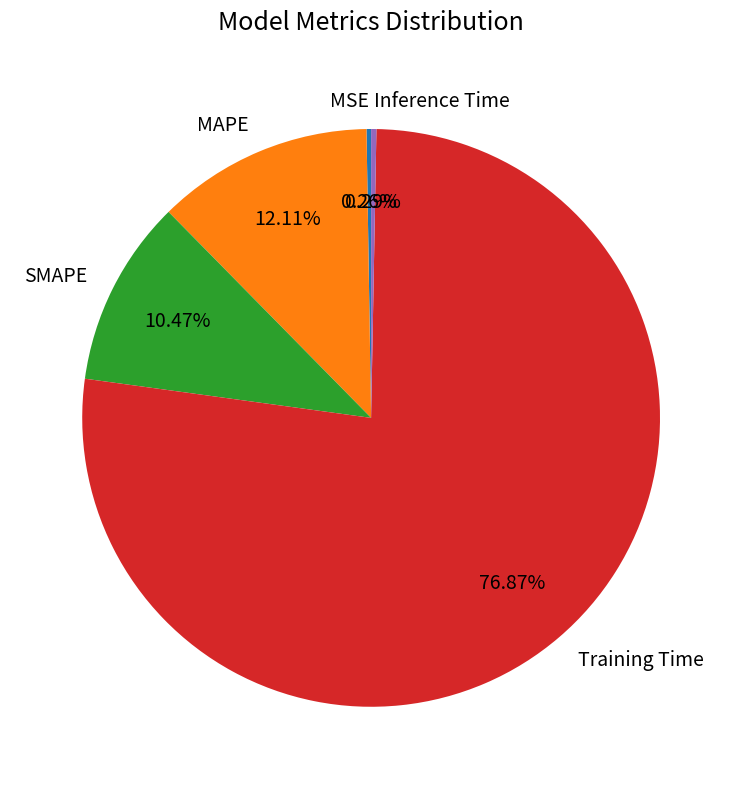

Do MAPE and Training Time together represent more than half of the pie?

Yes